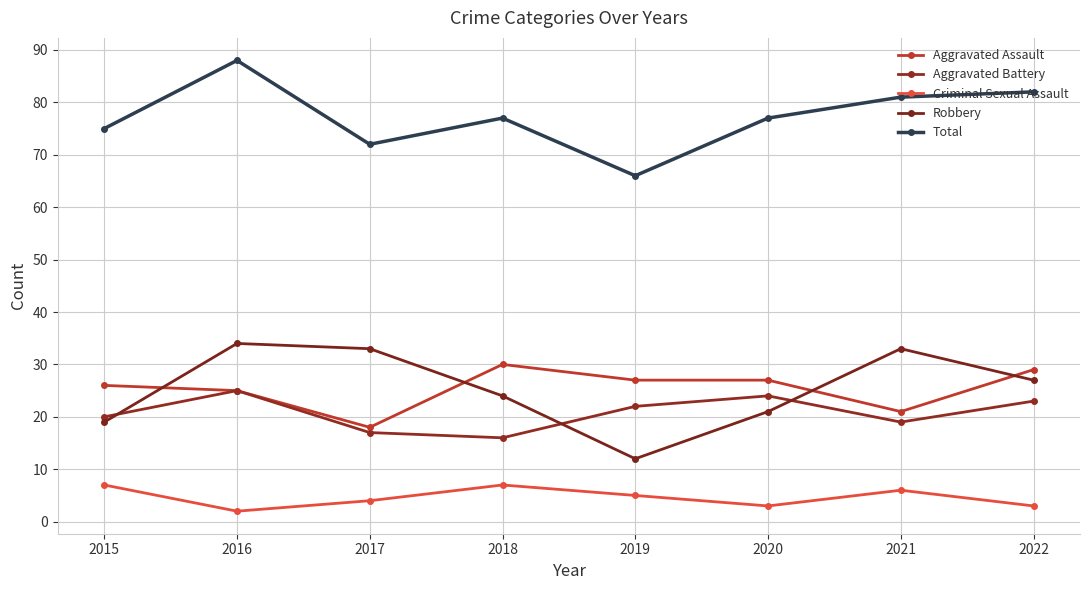

What is the sum of the Aggravated Assault values at 2018 and 2021?

51